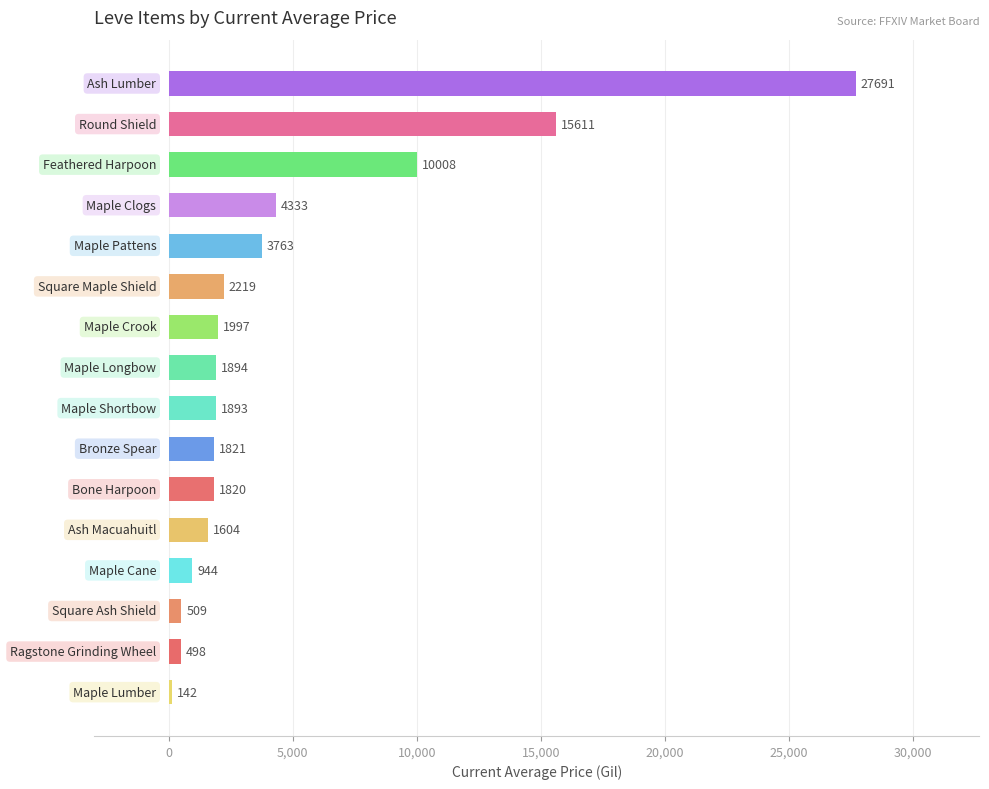

Reading top to bottom, list all the values displayed in this chart.

27691	15611	10008	4333	3763	2219	1997	1894	1893	1821	1820	1604	944	509	498	142